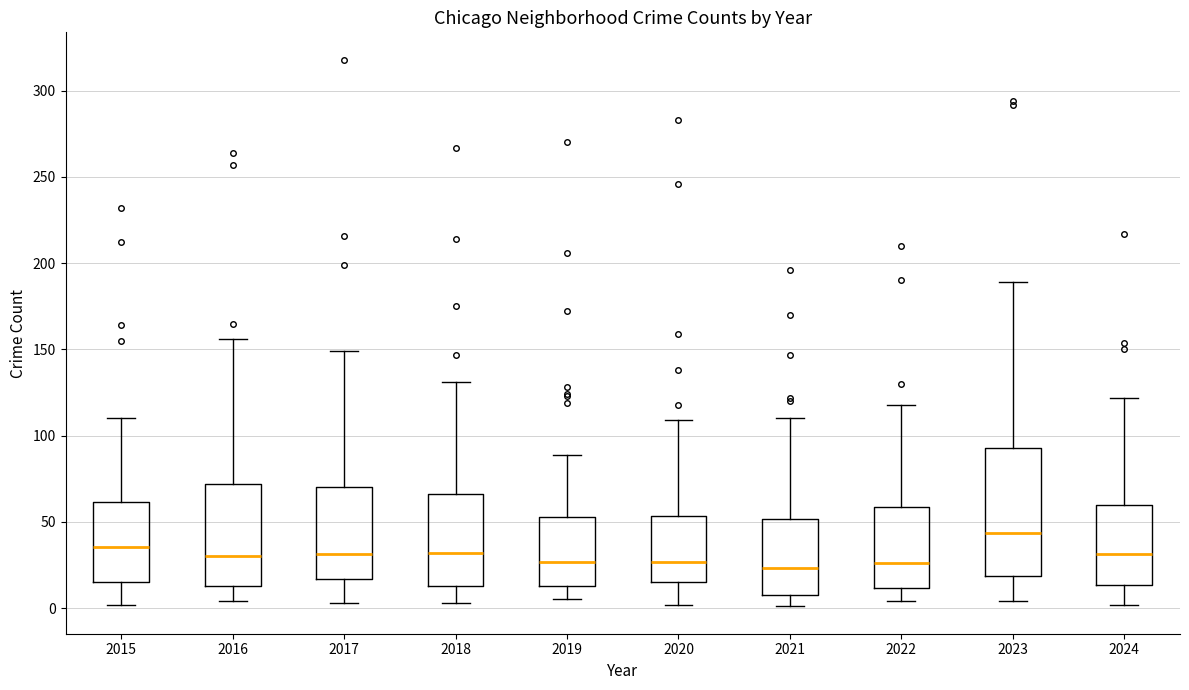

Reading left to right, transcribe this box plot: for each box, give where its median line is, the range the box spans, and where its two whiskers end, as read against the y-axis. The values are not printed on the chart, so give them approximately, as read against the axis.

2015: median 35, box 15 to 60, whiskers 0 to 110
2016: median 30, box 15 to 70, whiskers 5 to 155
2017: median 30, box 15 to 70, whiskers 5 to 150
2018: median 30, box 15 to 65, whiskers 5 to 130
2019: median 25, box 15 to 55, whiskers 5 to 90
2020: median 25, box 15 to 55, whiskers 0 to 110
2021: median 25, box 10 to 50, whiskers 0 to 110
2022: median 25, box 10 to 60, whiskers 5 to 120
2023: median 45, box 20 to 95, whiskers 5 to 190
2024: median 30, box 15 to 60, whiskers 0 to 120